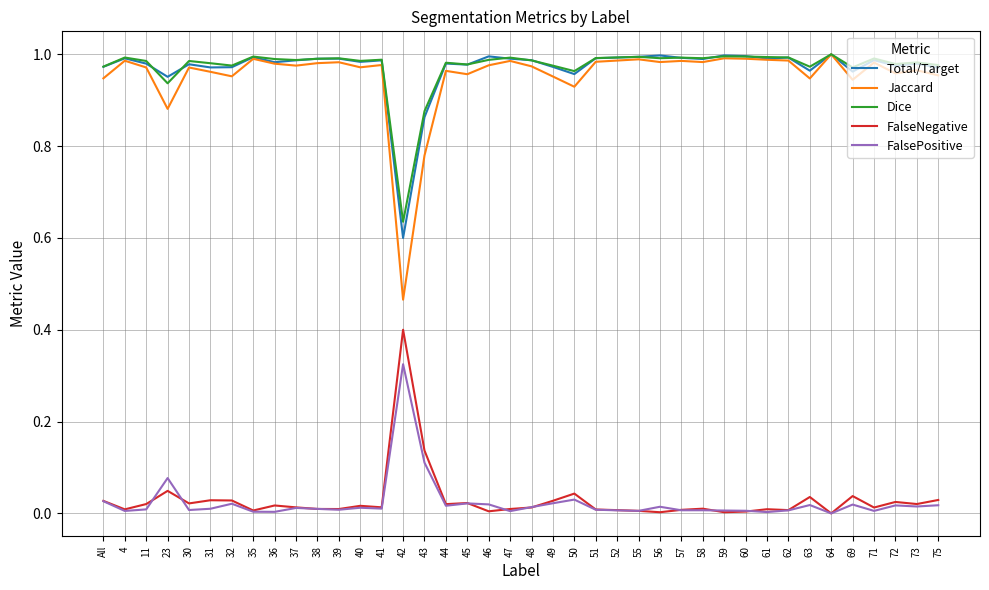

Which series has the widest spread of values?

Jaccard